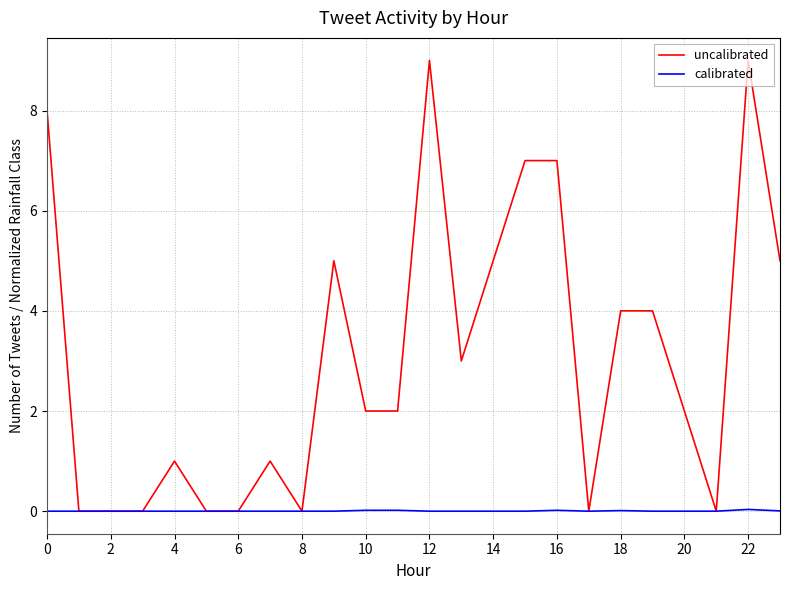

What is the maximum value shown in the chart?

9.0